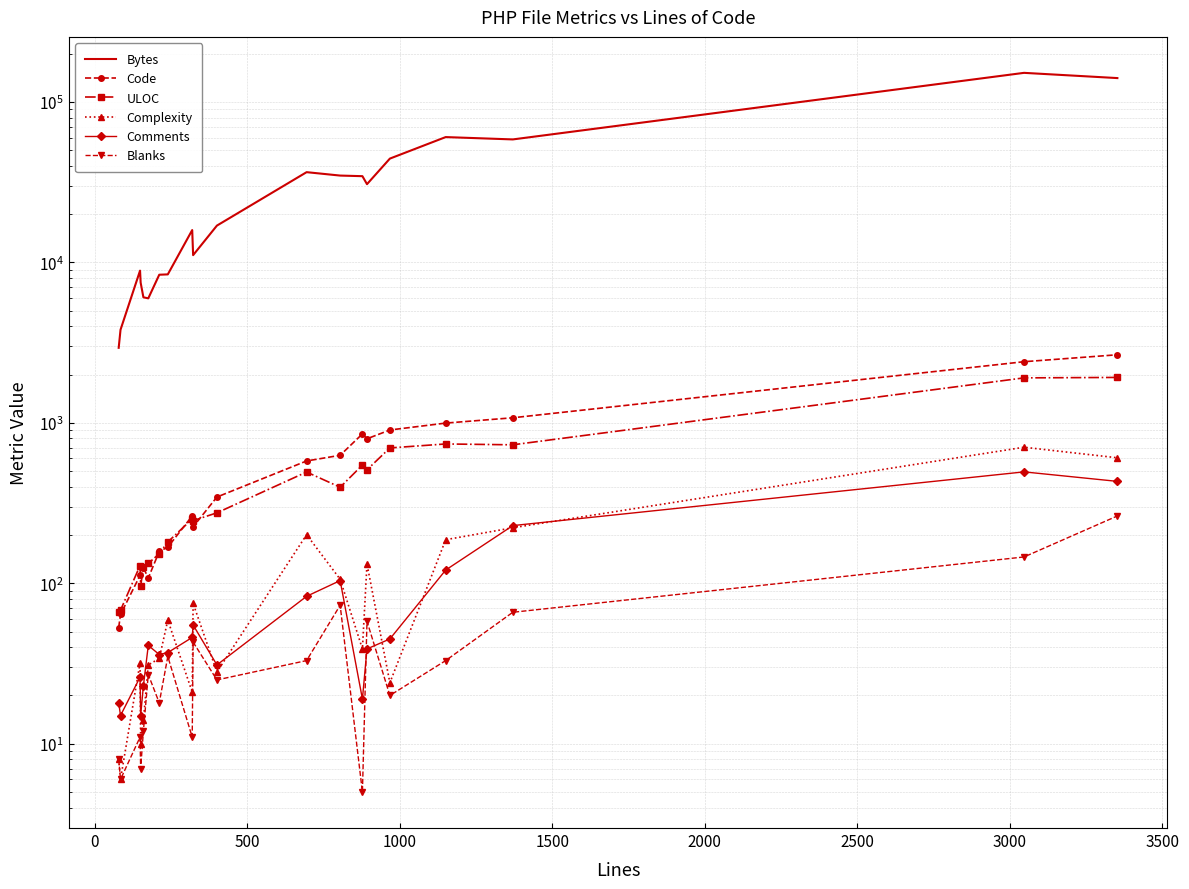

How many values in the Comments series are below 41?

10